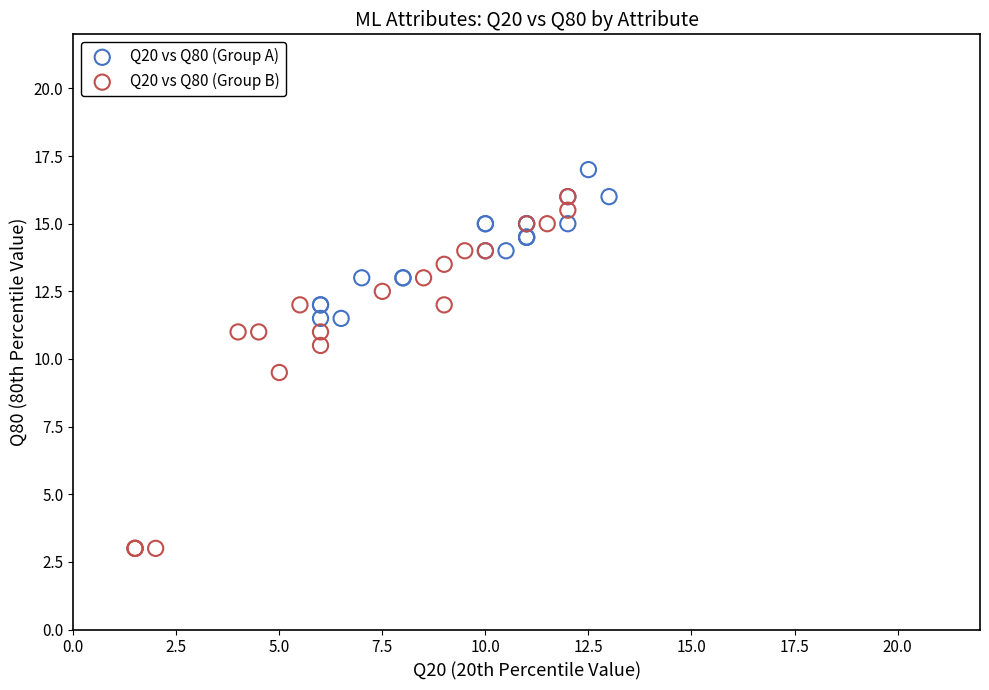

Which series has the largest Y range (max minus min)?

Q20 vs Q80 (Group B)